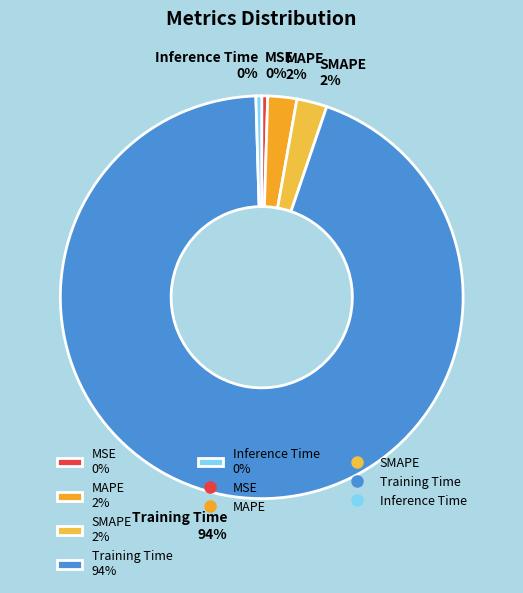

True or false: Inference Time 0% accounts for 0% of the total.

True